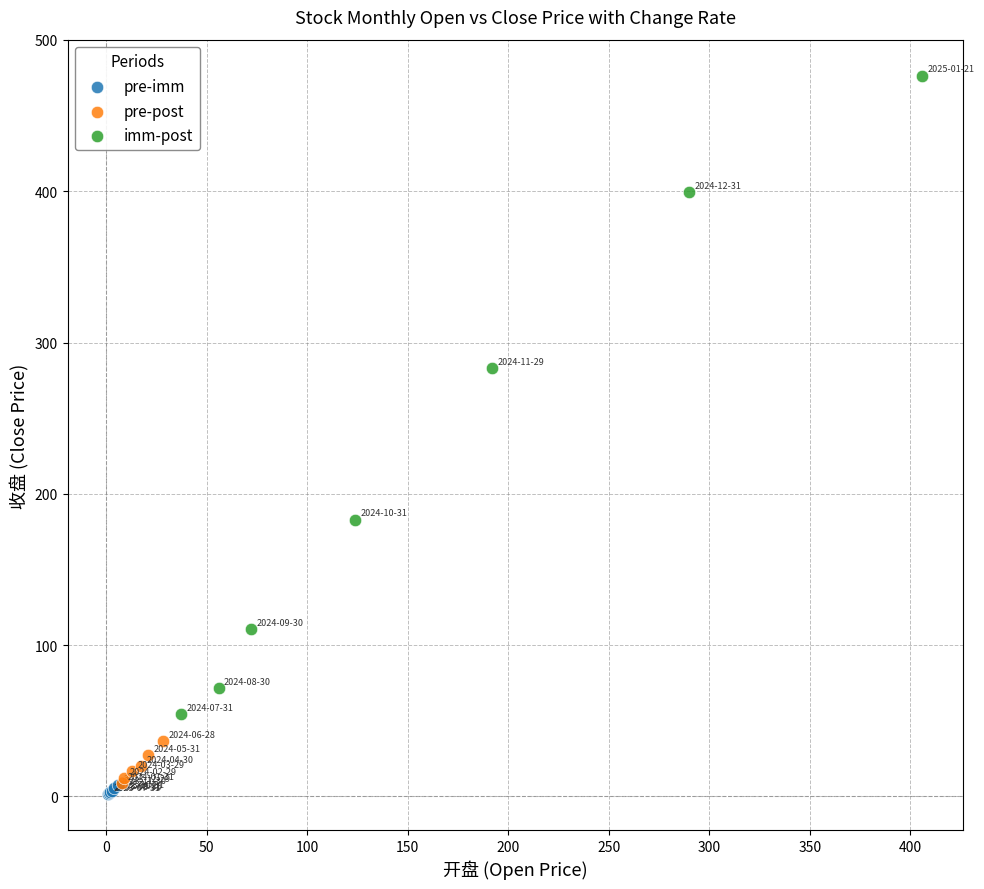

Which series has the largest Y range (max minus min)?

imm-post